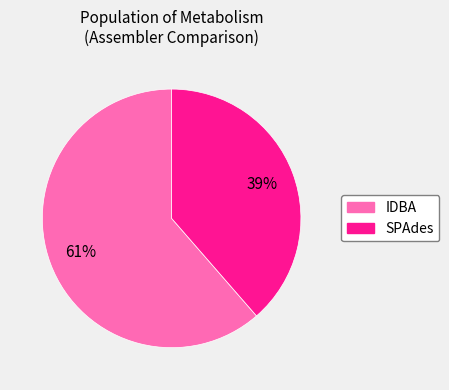

Does any single category account for the majority?

Yes